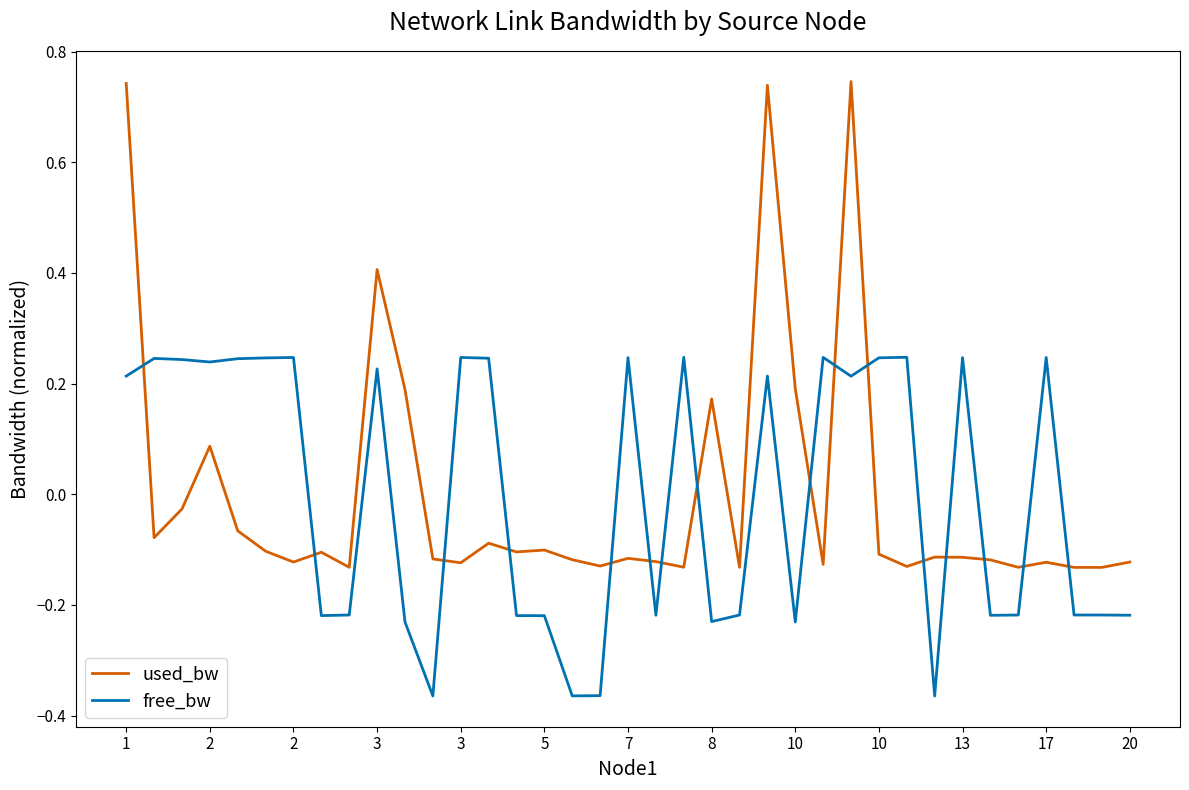

Which series ends up on top after the final intersection of free_bw and used_bw?

used_bw